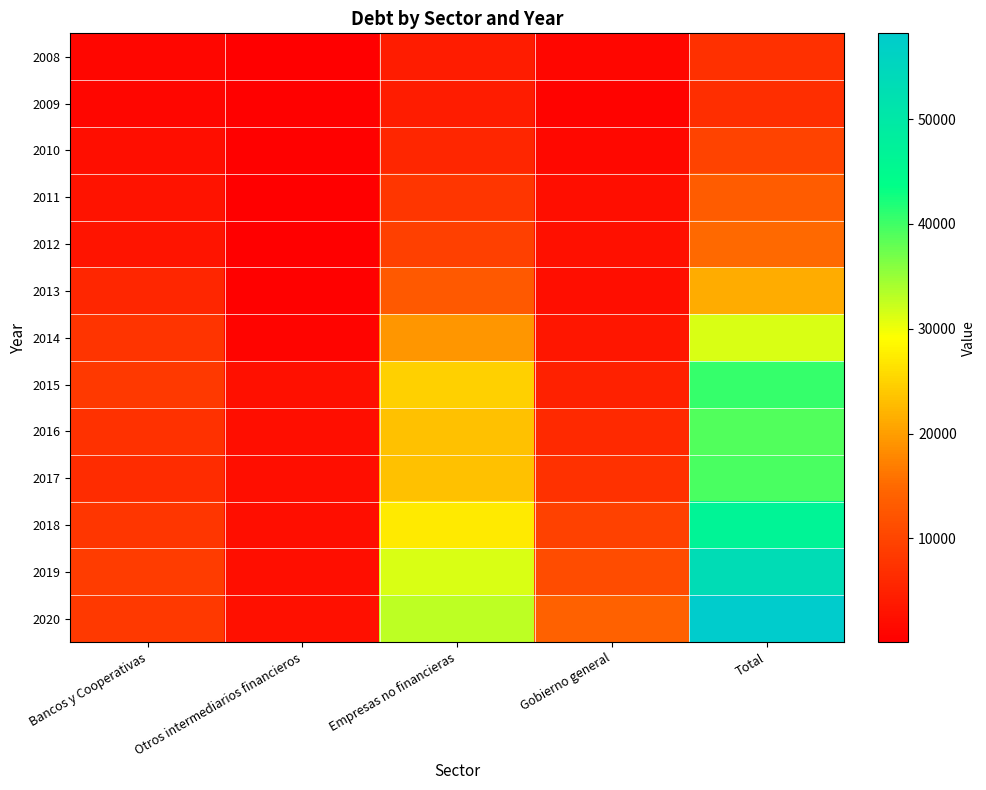

Which series has the largest range (max minus min)?

2020